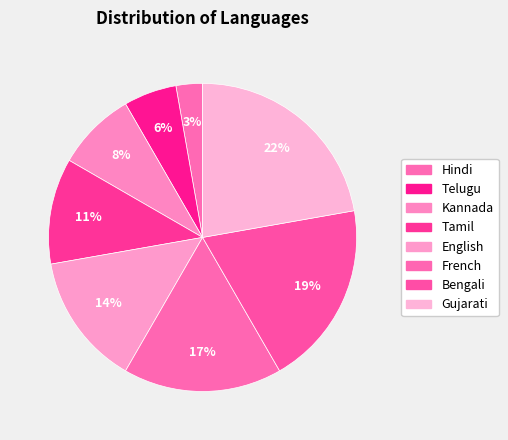

Which slice is the smallest?

Hindi